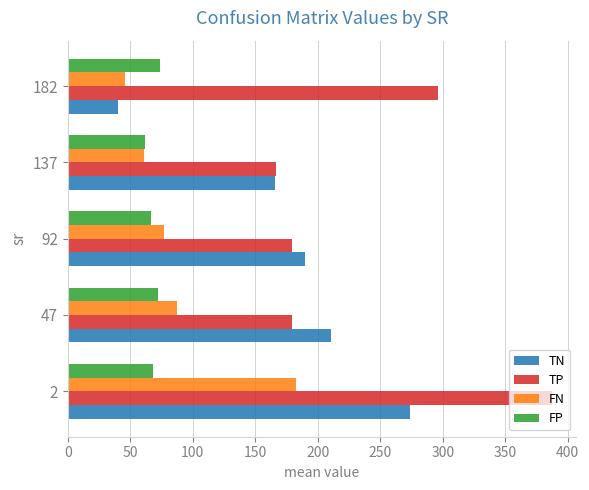

Rank the series by their maximum value, from lowest to highest.

FP, FN, TN, TP